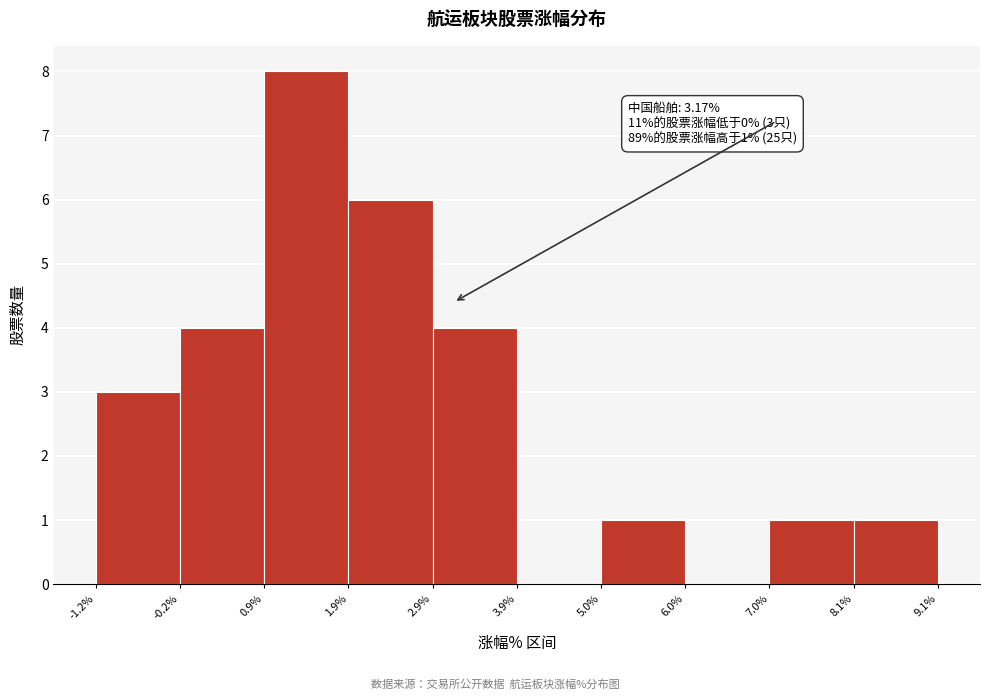

Which range on the x-axis has the tallest bar?

0.9% to 1.9%